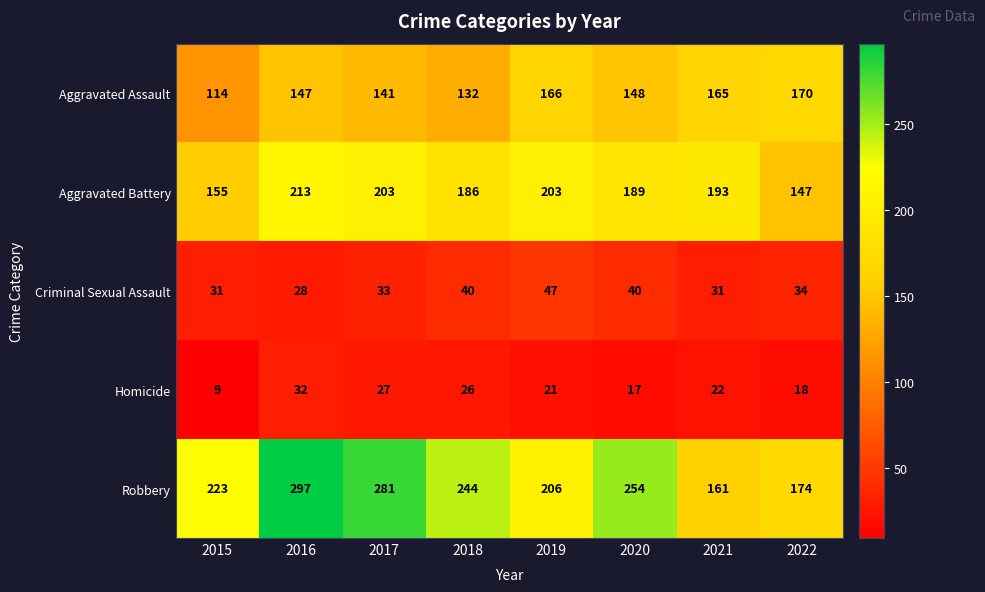

Which series changed the most between 2020 and 2021?

Robbery